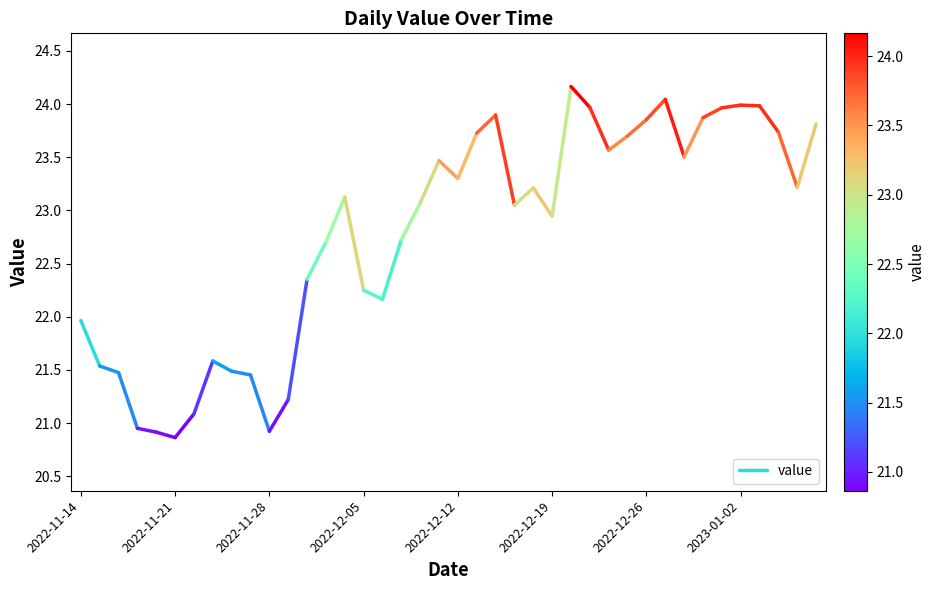

What is the ratio of the value at 2022-11-14 to the value at 2022-11-21?

1.0